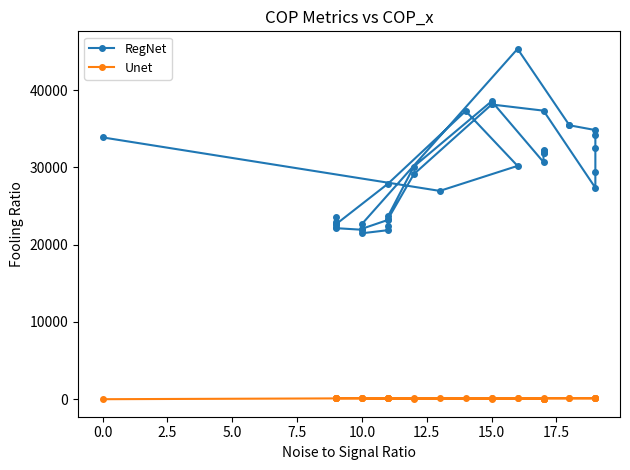

True or false: Unet has a value of 164 at 20.

False